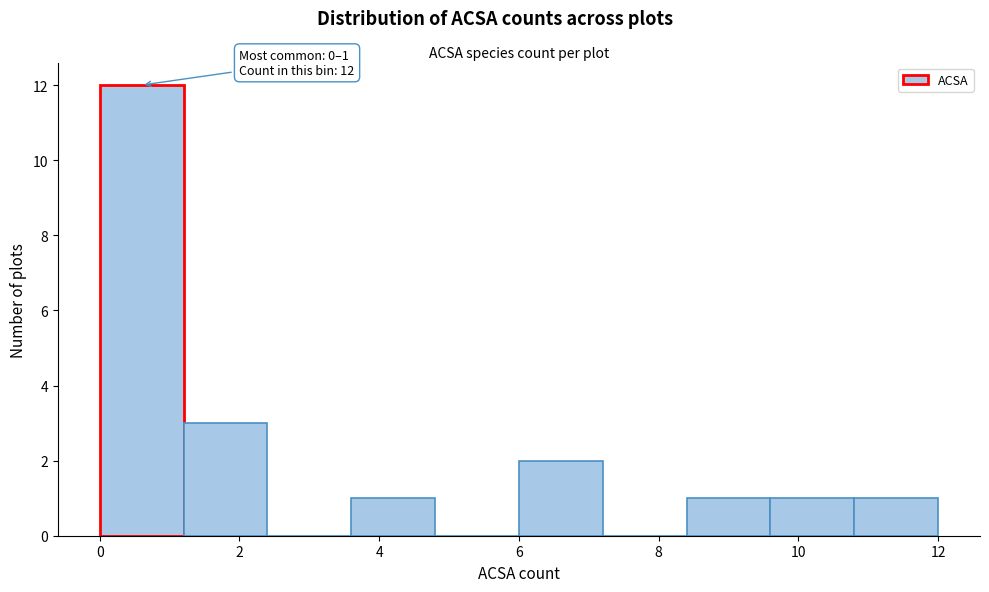

Over which range of the x-axis is the bar tallest?

0.0 to 1.2